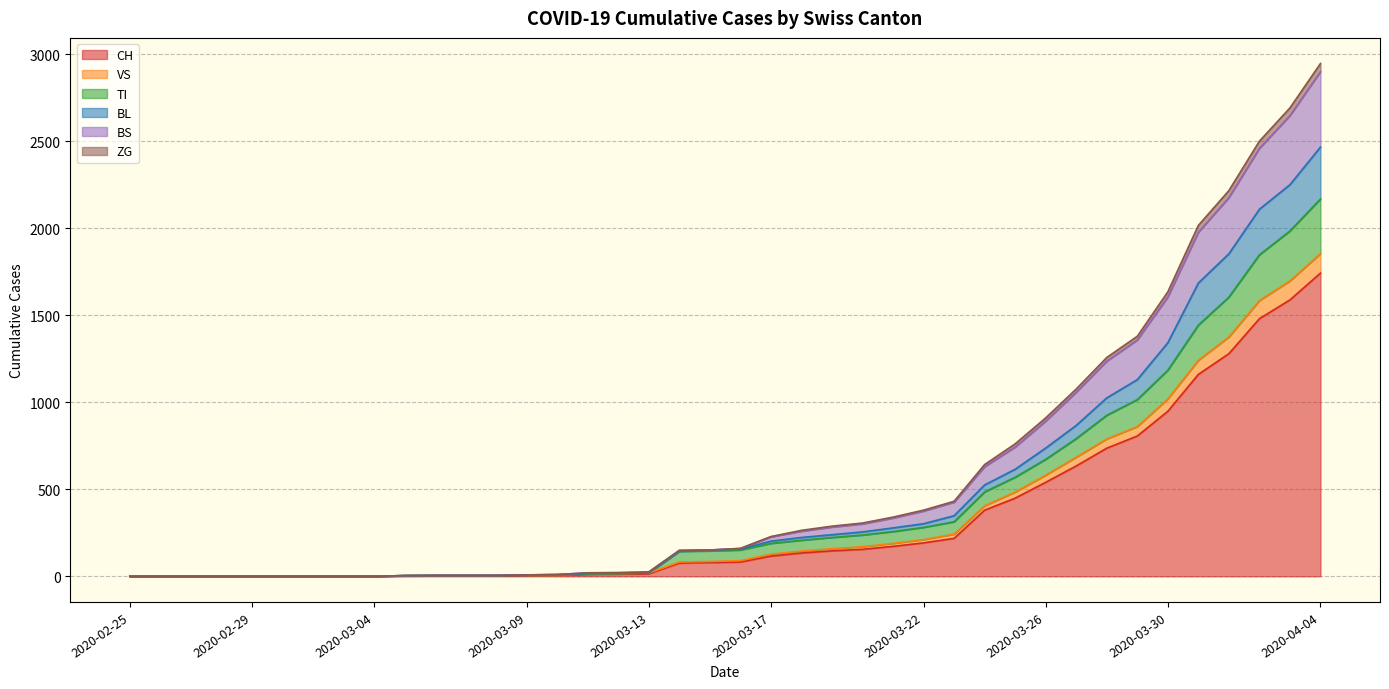

What is the average value of the CH series?

329